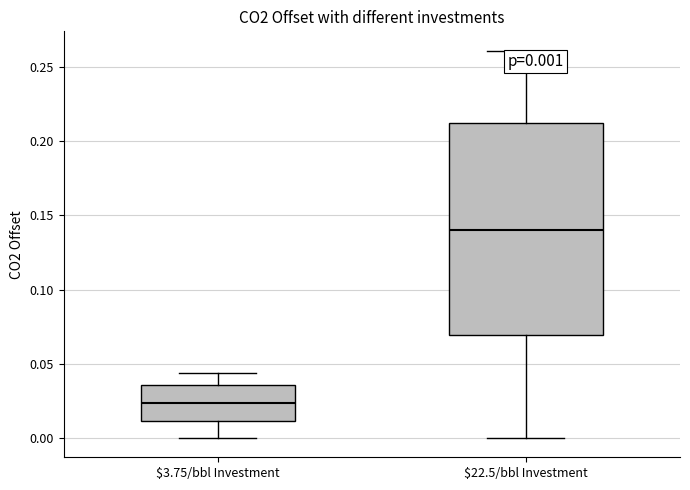

Which box's median line is the highest?

$22.5/bbl Investment